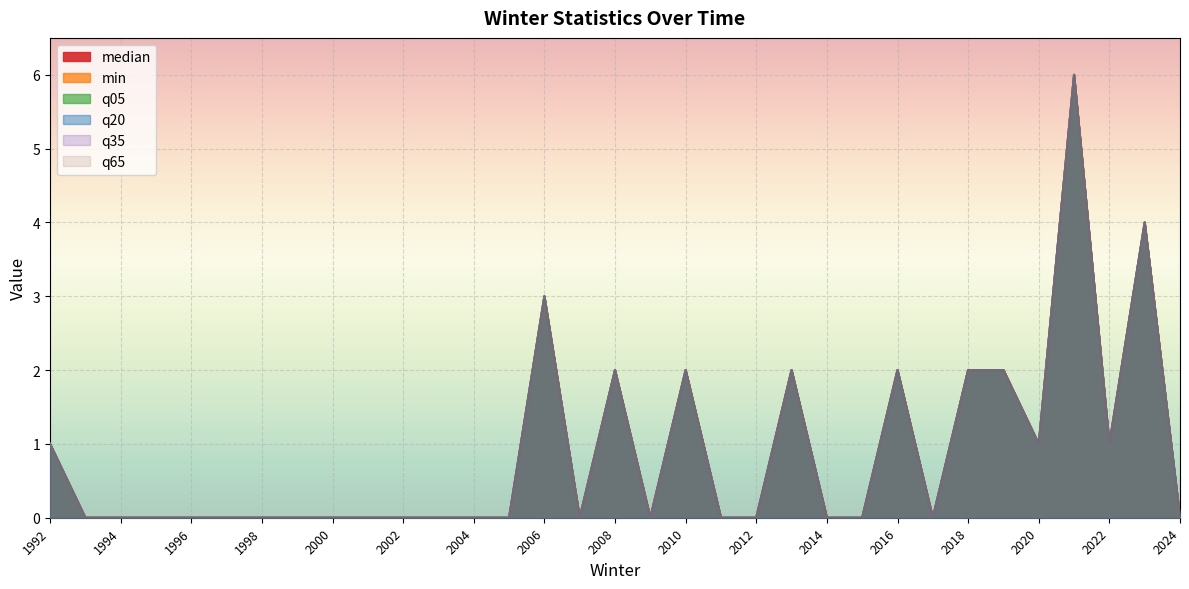

What are all the series names shown in the legend?

median, min, q05, q20, q35, q65